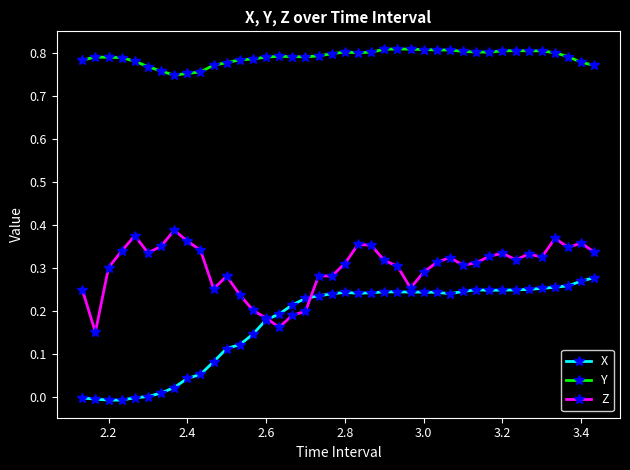

List the series in order of their overall mean, highest first.

Y, Z, X